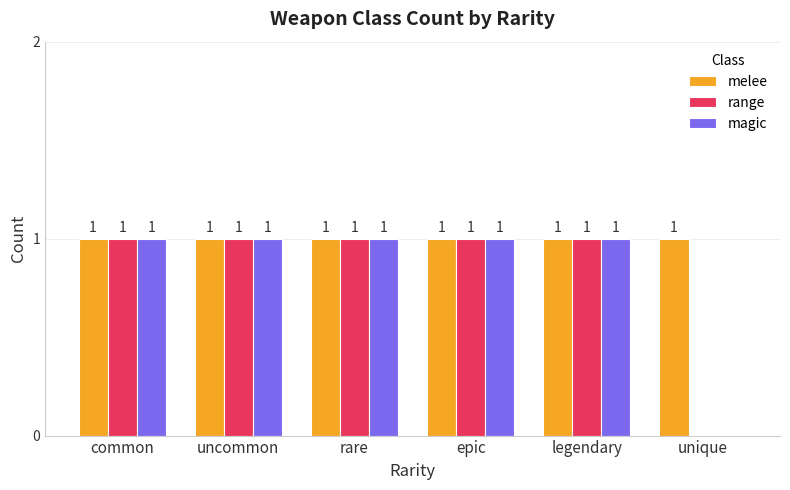

The value of melee at unique is 0. True or false?

False